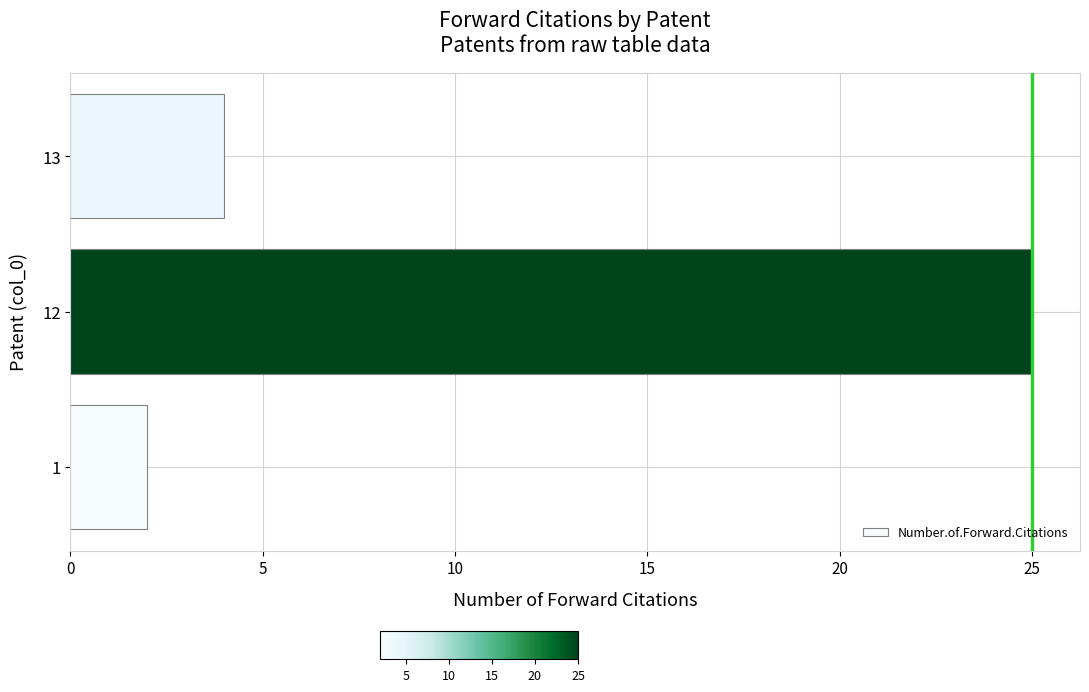

What is the change in value from 1 to 13?

+2